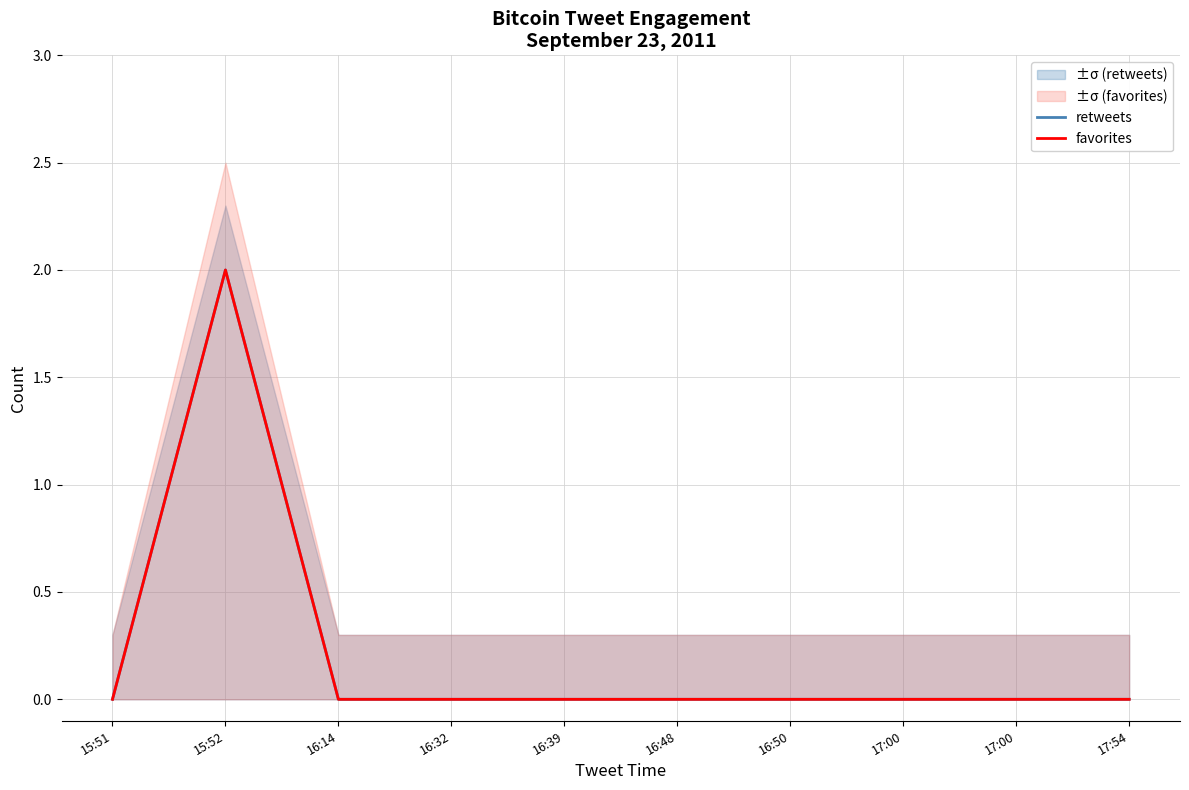

What is the highest value of the favorites series?

2